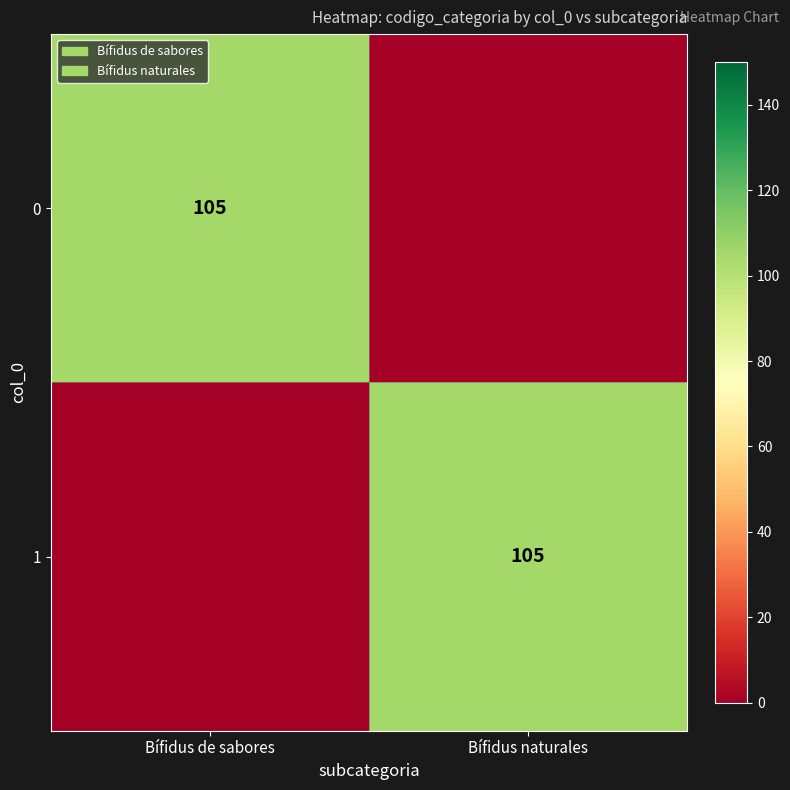

At which category is the sum across all series the highest?

Bífidus de sabores